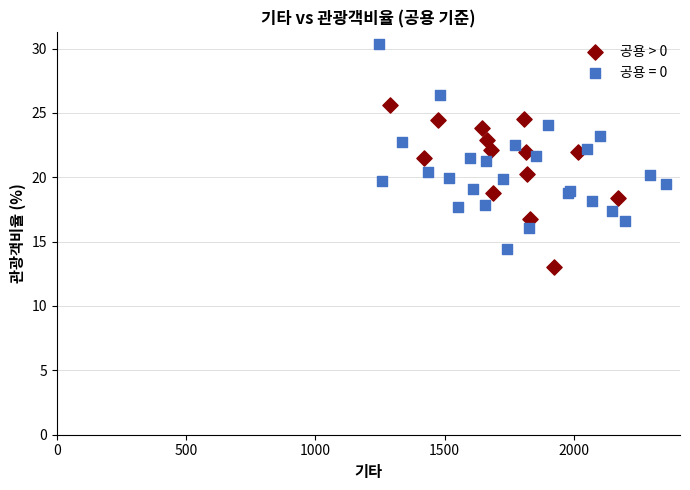

Which series has the widest spread of Y values?

공용 = 0